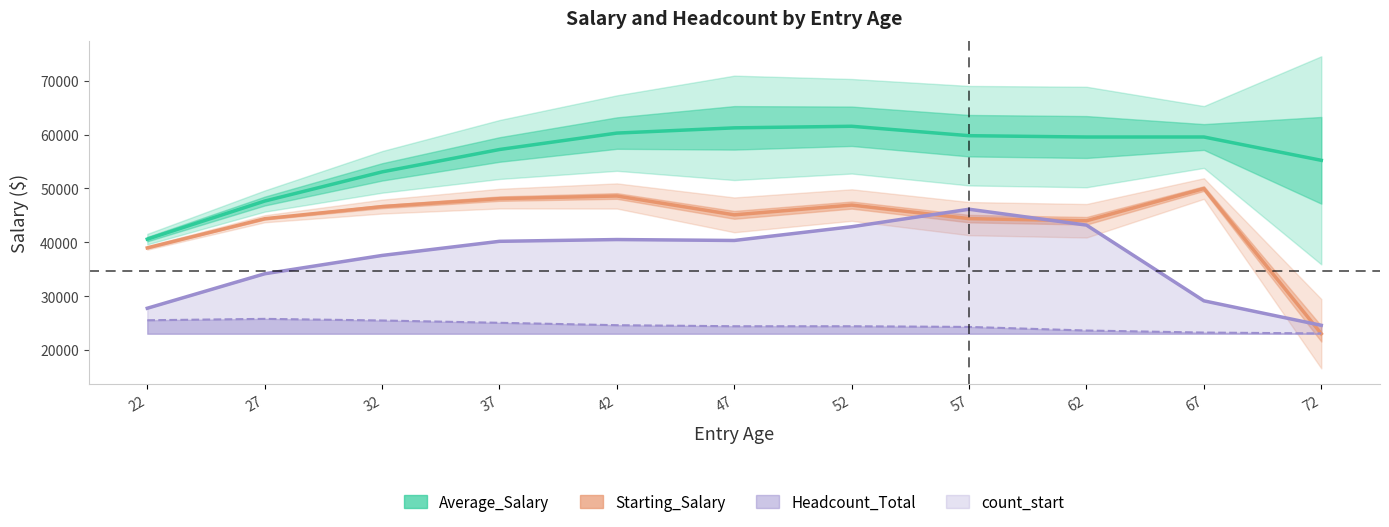

Is it true that Average_Salary equals 15877.0 at 57?

False